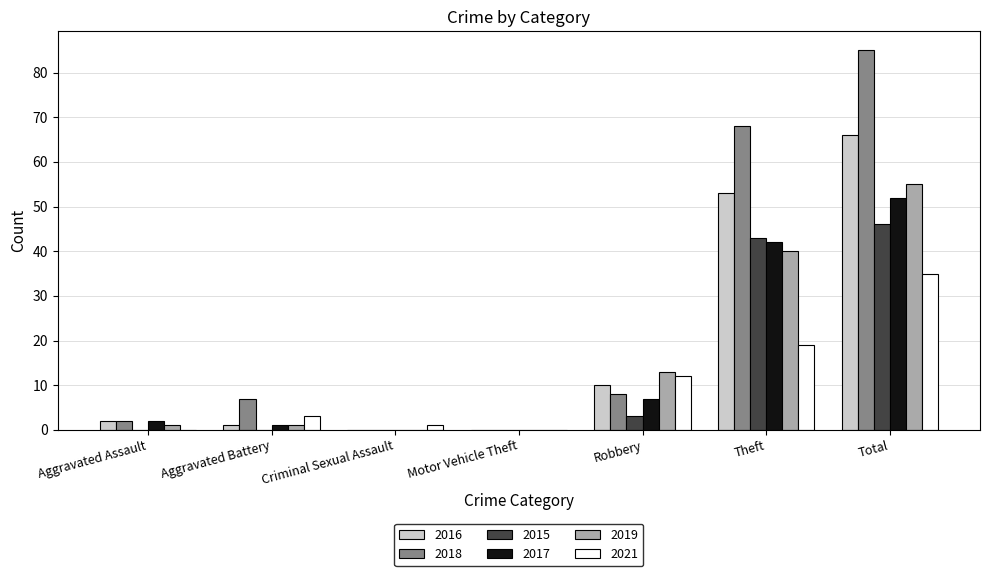

Reading left to right, transcribe all the data shown in this chart.

2016: Aggravated Assault=2	Aggravated Battery=1	Criminal Sexual Assault=0	Motor Vehicle Theft=0	Robbery=10	Theft=53	Total=66
2018: Aggravated Assault=2	Aggravated Battery=7	Criminal Sexual Assault=0	Motor Vehicle Theft=0	Robbery=8	Theft=68	Total=85
2015: Aggravated Assault=0	Aggravated Battery=0	Criminal Sexual Assault=0	Motor Vehicle Theft=0	Robbery=3	Theft=43	Total=46
2017: Aggravated Assault=2	Aggravated Battery=1	Criminal Sexual Assault=0	Motor Vehicle Theft=0	Robbery=7	Theft=42	Total=52
2019: Aggravated Assault=1	Aggravated Battery=1	Criminal Sexual Assault=0	Motor Vehicle Theft=0	Robbery=13	Theft=40	Total=55
2021: Aggravated Assault=0	Aggravated Battery=3	Criminal Sexual Assault=1	Motor Vehicle Theft=0	Robbery=12	Theft=19	Total=35